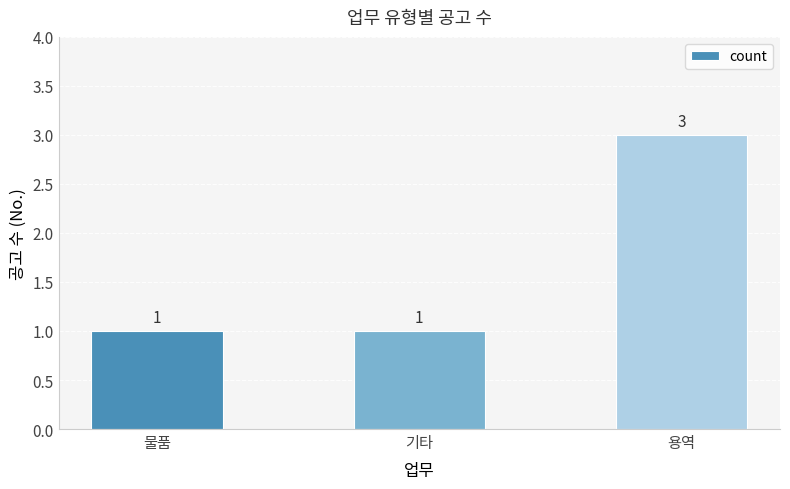

What is the greatest value displayed?

3